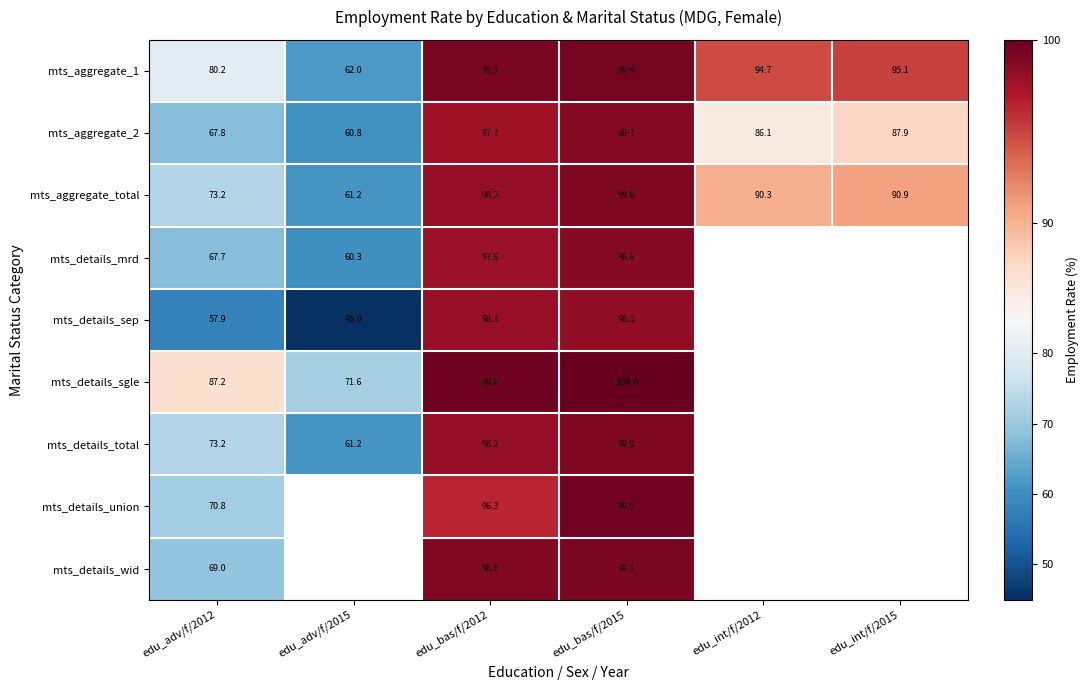

Which series changed the most between edu_adv/f/2012 and edu_bas/f/2015?

mts_details_sep